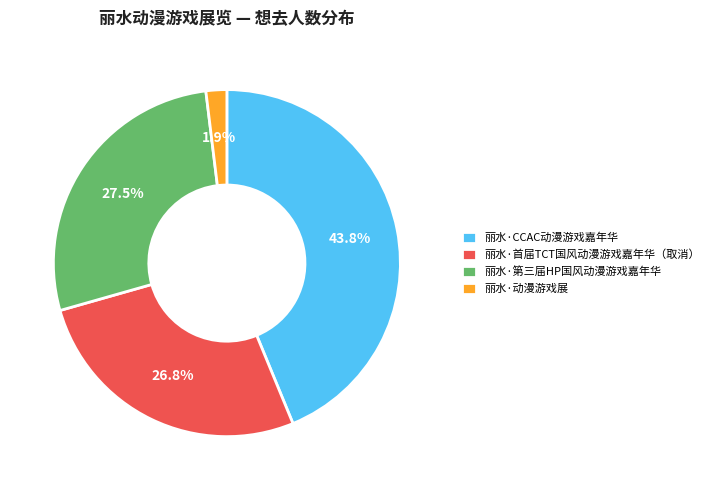

What is the smallest slice in the pie chart?

丽水·动漫游戏展